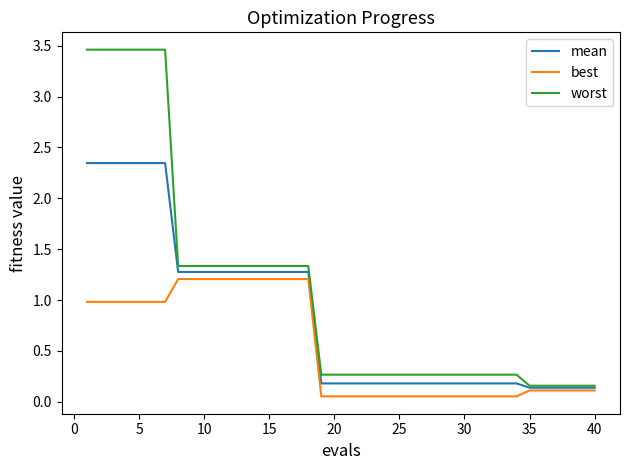

What is the sum of all best values?

21.7